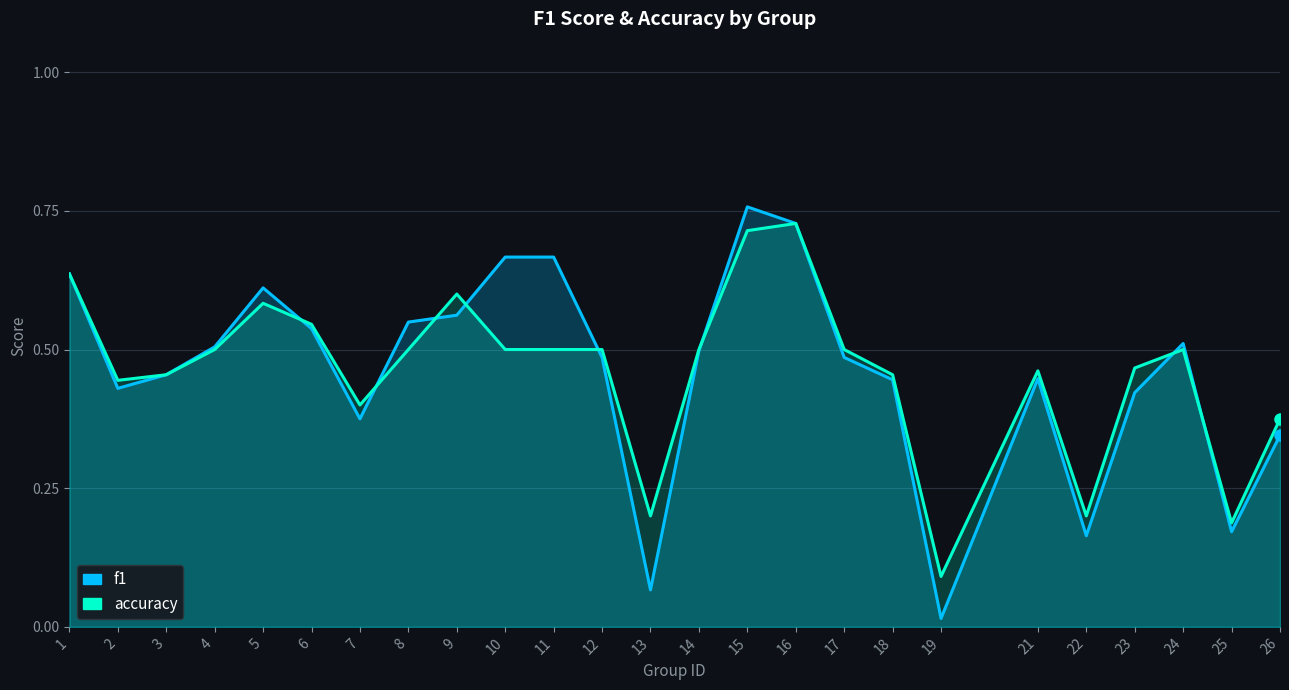

What are all the series names shown in the legend?

f1, accuracy